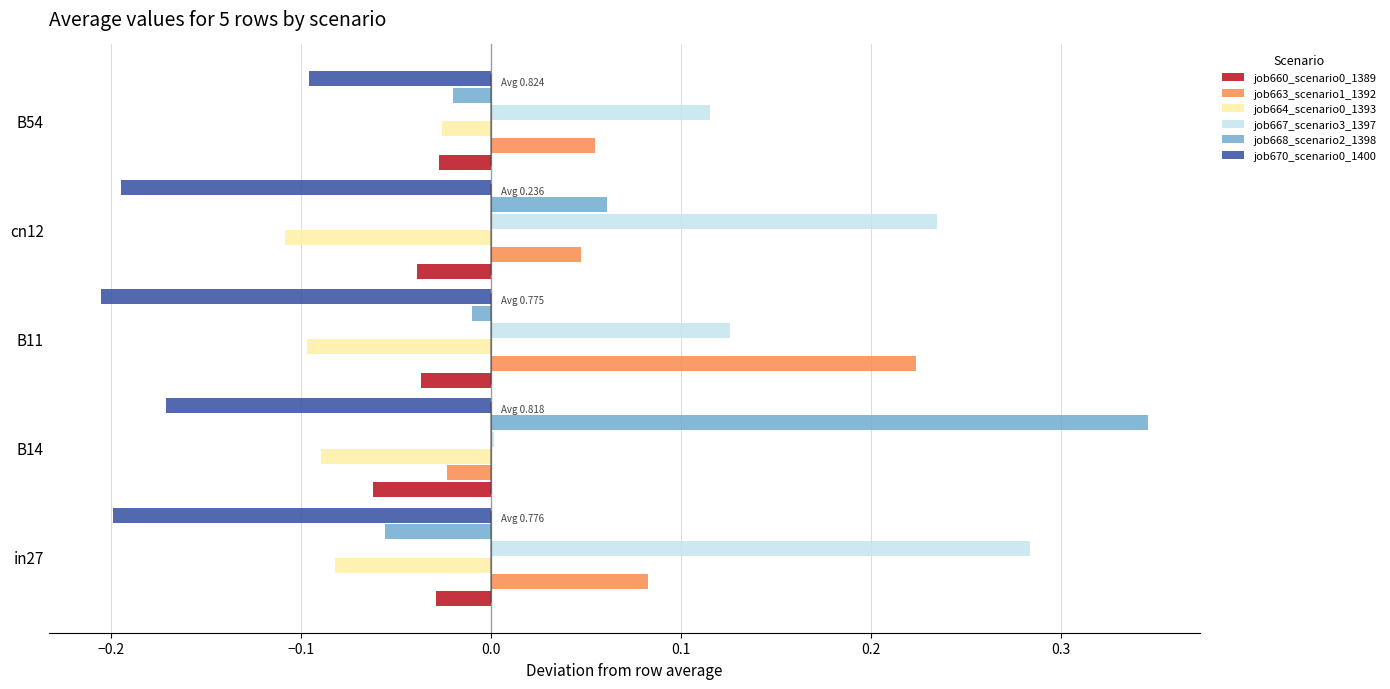

Which series has the largest total across all categories?

job667_scenario3_1397